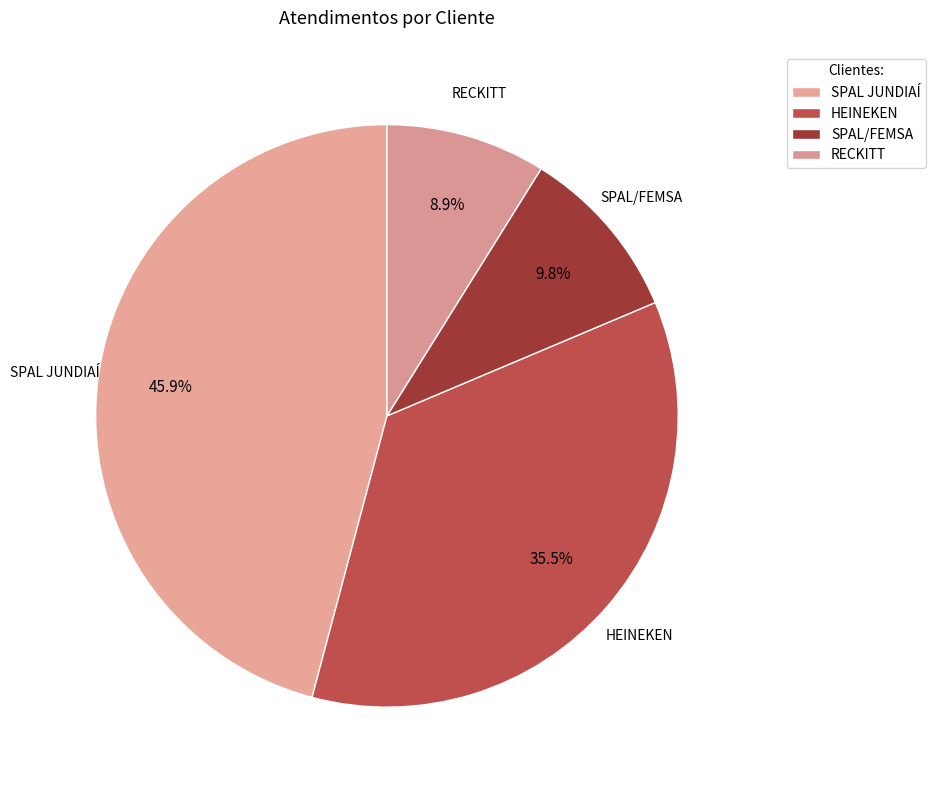

Does SPAL JUNDIAÍ account for over 50% of the chart?

No